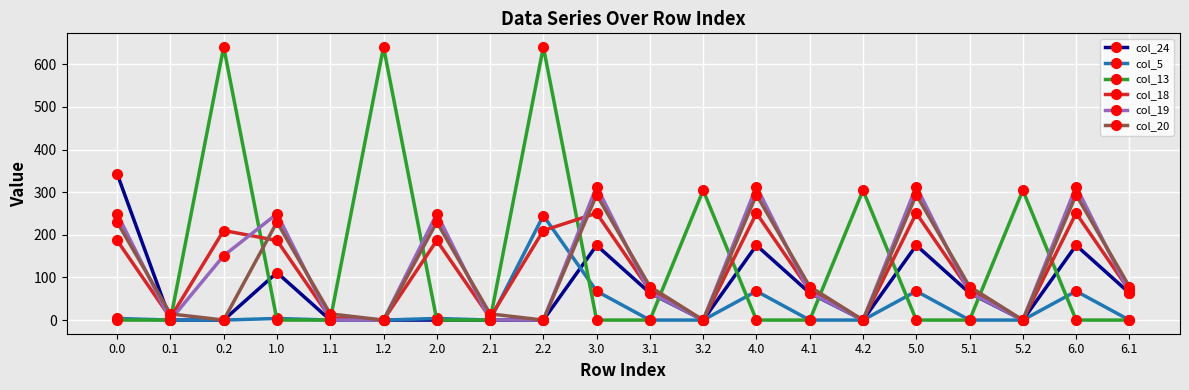

Which series has the largest range (max minus min)?

col_13